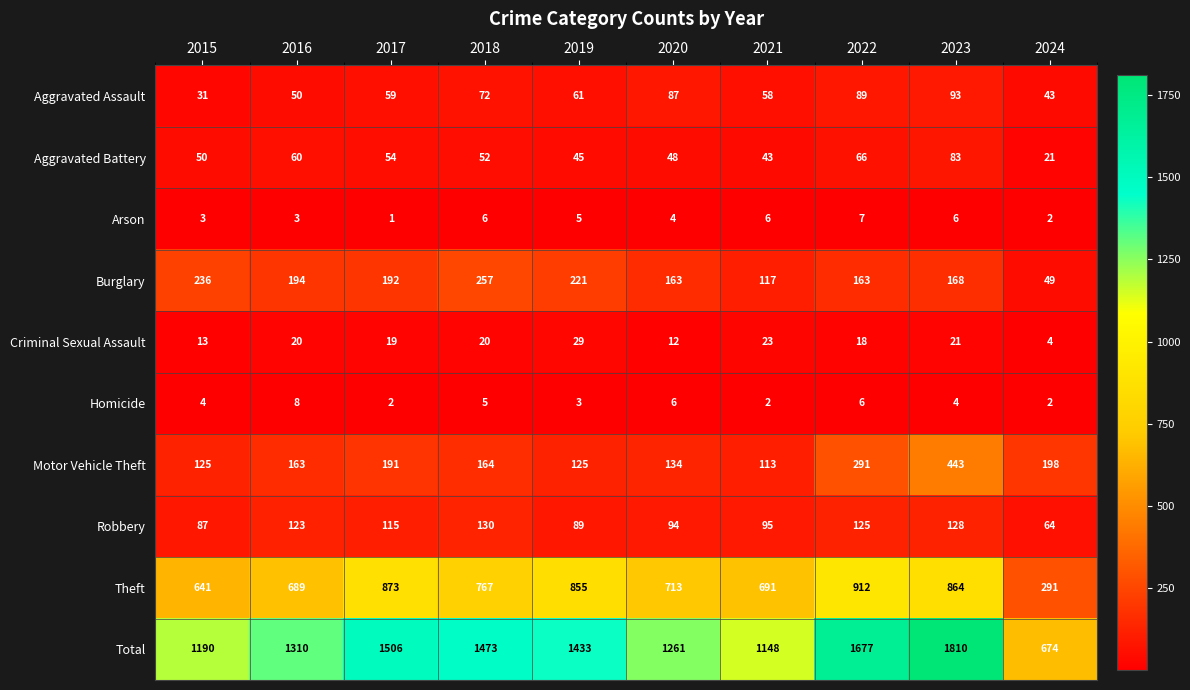

Which series has the largest total across all categories?

Total